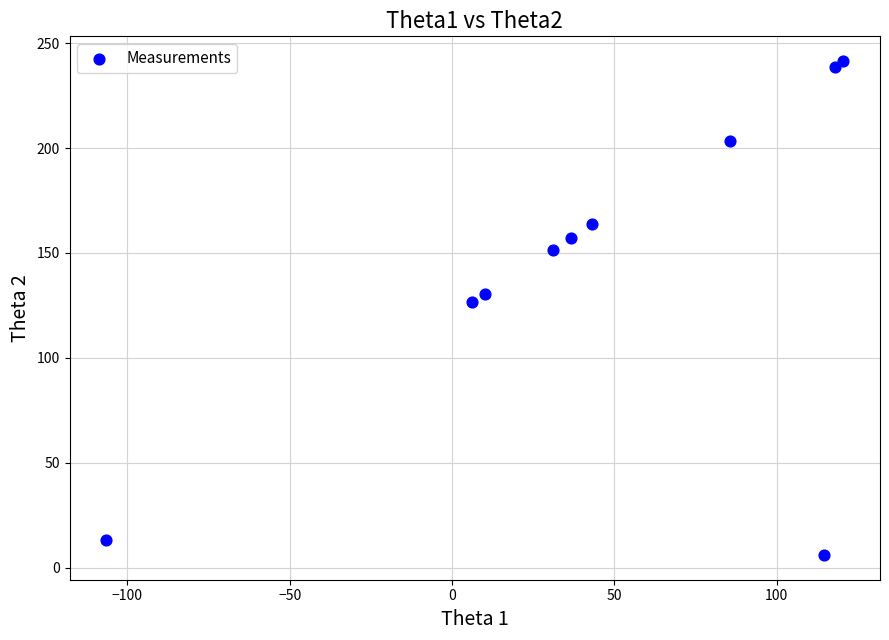

What Y value in the scatter plot is closest to 123?

126.5